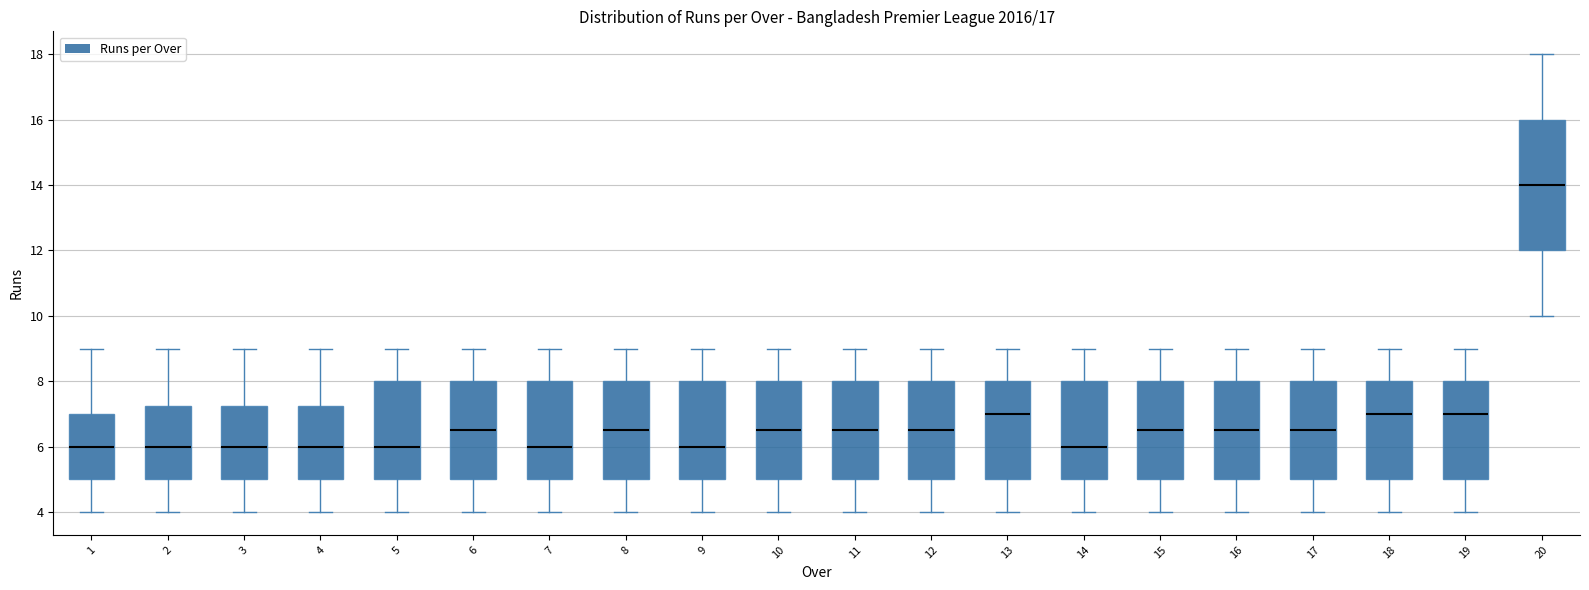

Reading left to right, read every box against the y-axis: the position of its median line, the range the box covers, and the ends of its whiskers. The values are not printed on the chart, so give them approximately, as read against the axis.

1: median 6.0, box 5.0 to 7.0, whiskers 4.0 to 9.0
2: median 6.0, box 5.0 to 7.2, whiskers 4.0 to 9.0
3: median 6.0, box 5.0 to 7.2, whiskers 4.0 to 9.0
4: median 6.0, box 5.0 to 7.2, whiskers 4.0 to 9.0
5: median 6.0, box 5.0 to 8.0, whiskers 4.0 to 9.0
6: median 6.6, box 5.0 to 8.0, whiskers 4.0 to 9.0
7: median 6.0, box 5.0 to 8.0, whiskers 4.0 to 9.0
8: median 6.6, box 5.0 to 8.0, whiskers 4.0 to 9.0
9: median 6.0, box 5.0 to 8.0, whiskers 4.0 to 9.0
10: median 6.6, box 5.0 to 8.0, whiskers 4.0 to 9.0
11: median 6.6, box 5.0 to 8.0, whiskers 4.0 to 9.0
12: median 6.6, box 5.0 to 8.0, whiskers 4.0 to 9.0
13: median 7.0, box 5.0 to 8.0, whiskers 4.0 to 9.0
14: median 6.0, box 5.0 to 8.0, whiskers 4.0 to 9.0
15: median 6.6, box 5.0 to 8.0, whiskers 4.0 to 9.0
16: median 6.6, box 5.0 to 8.0, whiskers 4.0 to 9.0
17: median 6.6, box 5.0 to 8.0, whiskers 4.0 to 9.0
18: median 7.0, box 5.0 to 8.0, whiskers 4.0 to 9.0
19: median 7.0, box 5.0 to 8.0, whiskers 4.0 to 9.0
20: median 14.0, box 12.0 to 16.0, whiskers 10.0 to 18.0